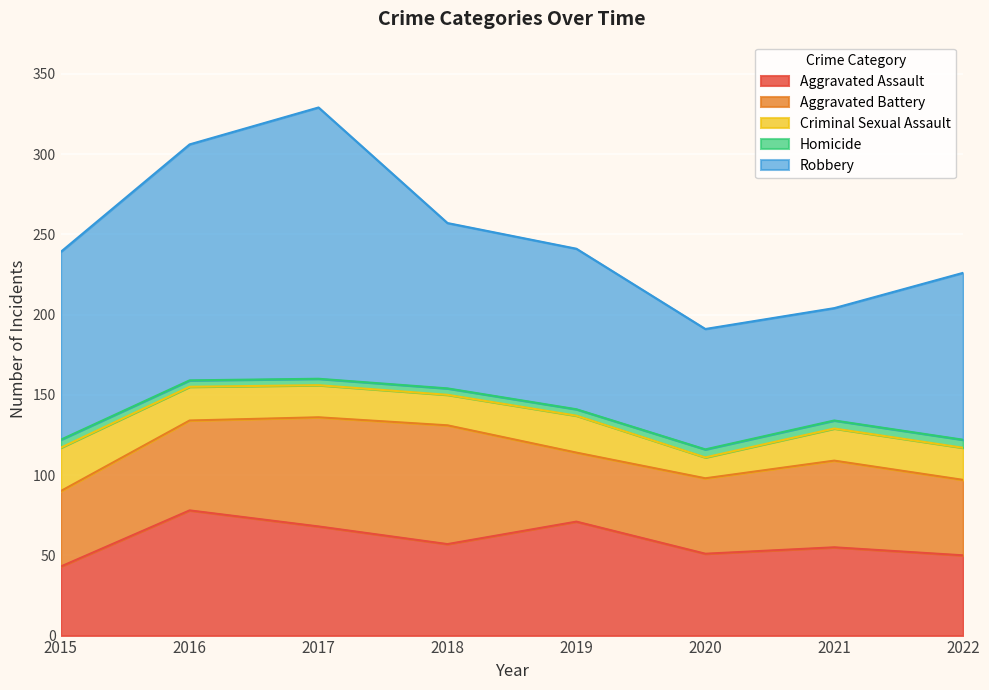

What is the sum of all Aggravated Battery values?

436